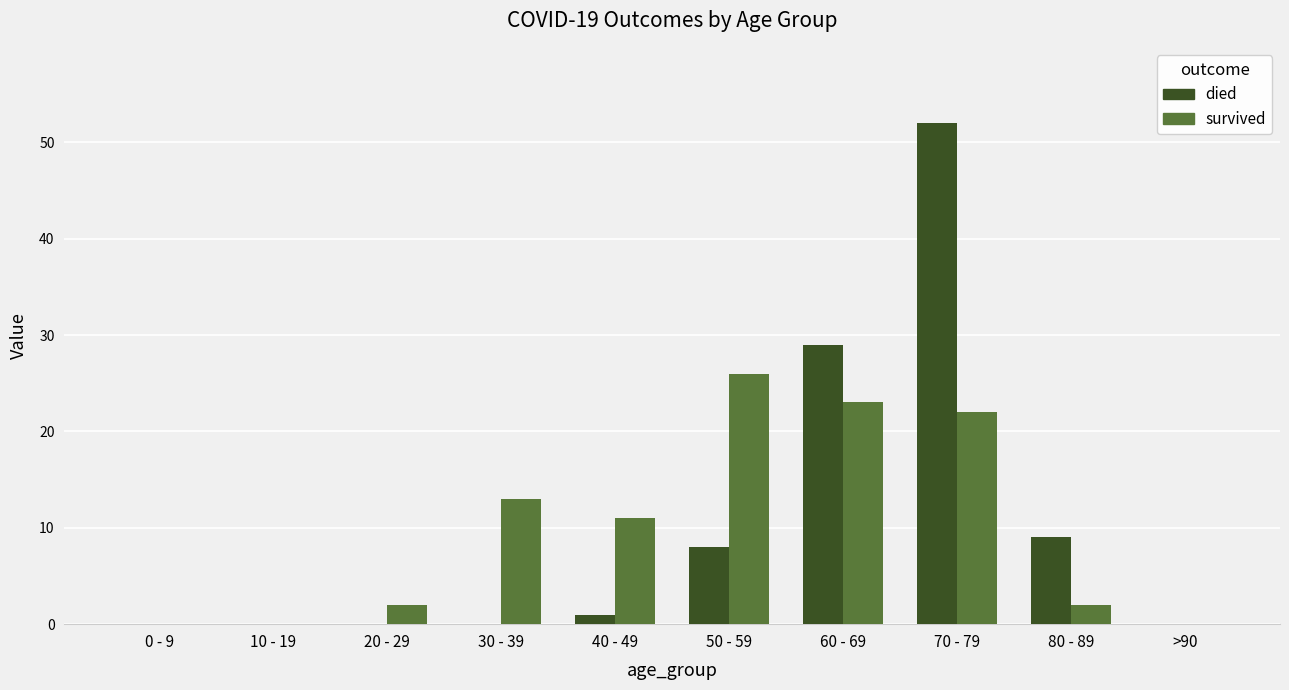

Which category has the highest value in the survived series?

50 - 59